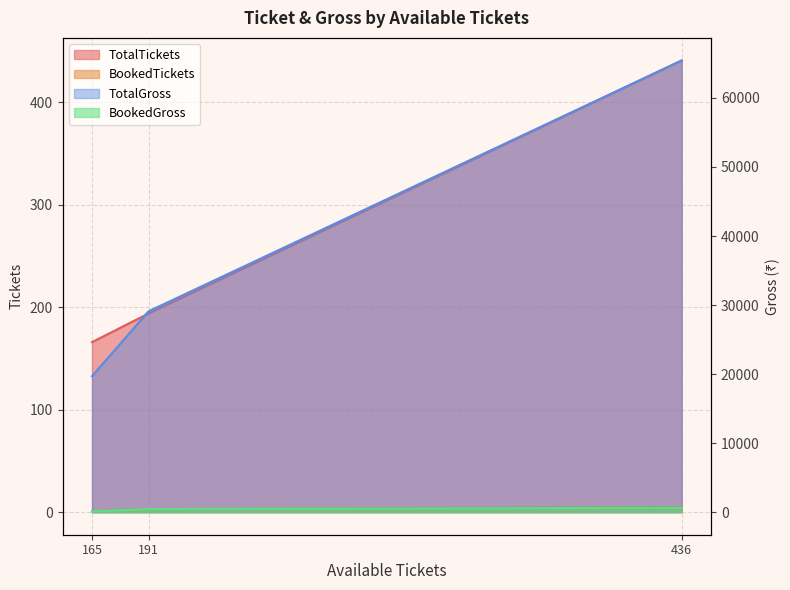

At which category does the chart reach its minimum across all series?

165